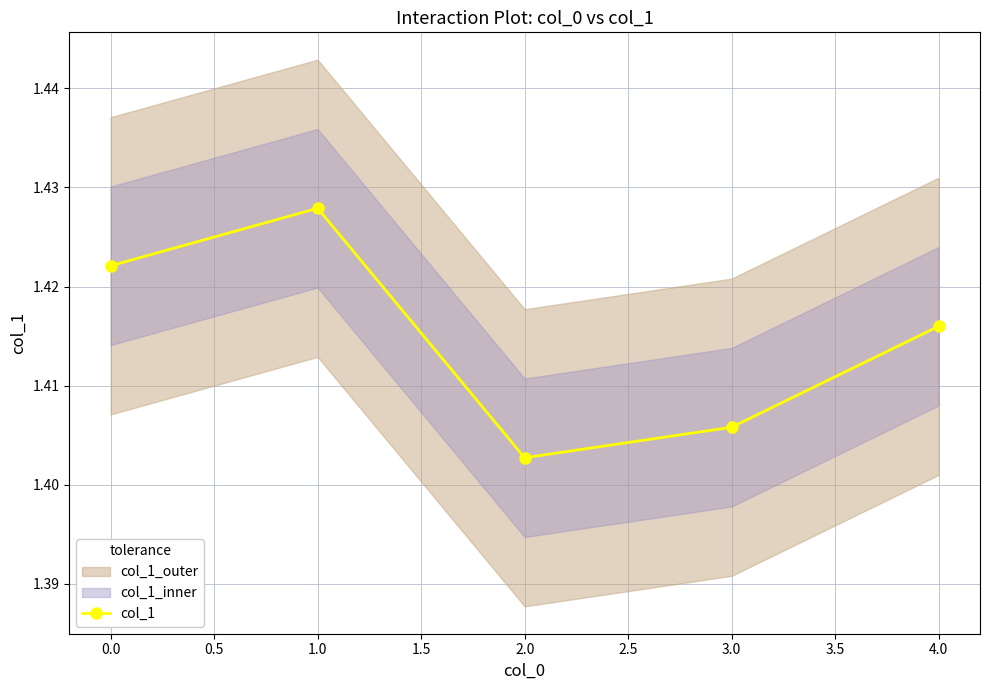

What is the value of the 1st point from the left?

1.4